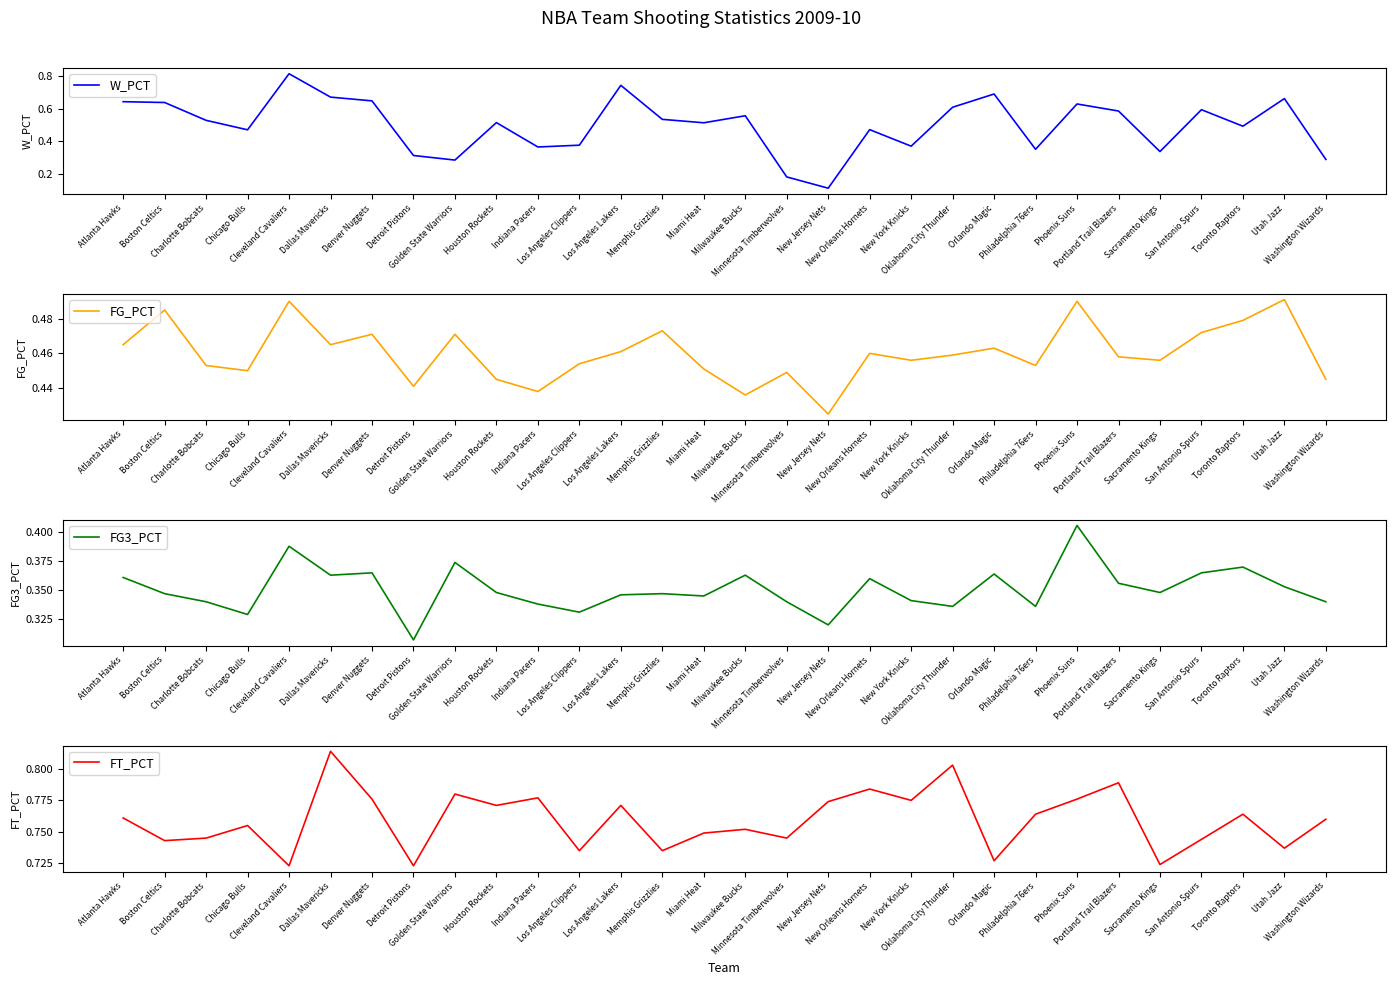

What is the difference between the highest and lowest values at Oklahoma City Thunder?

0.5